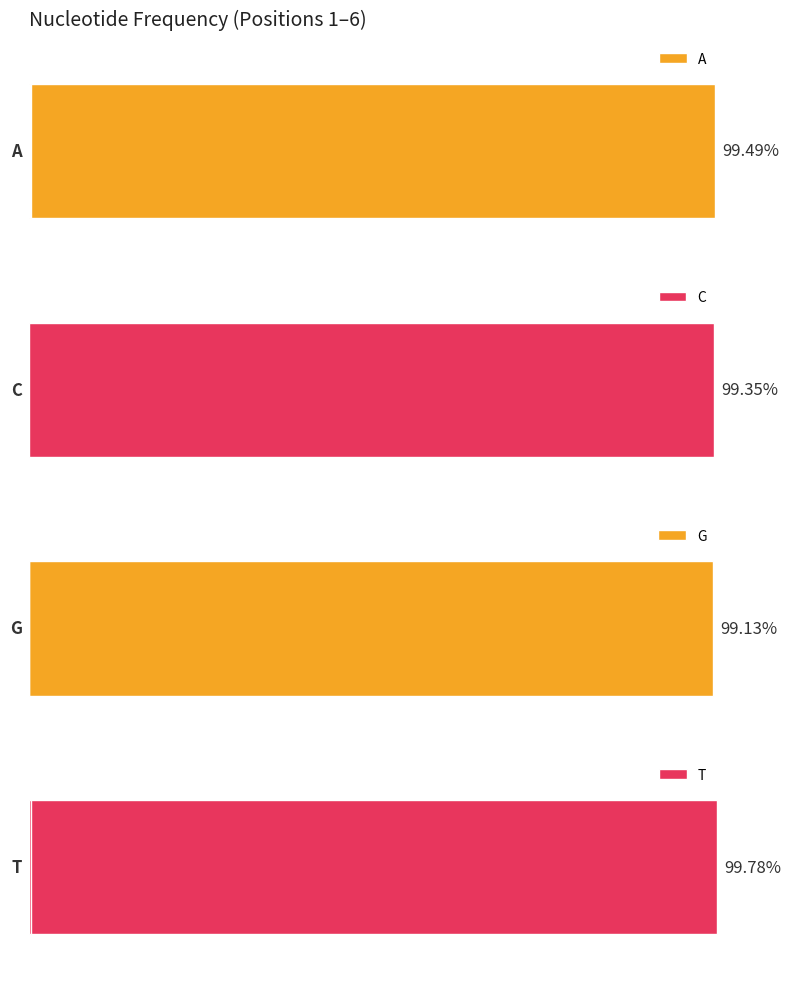

What are all the series names shown in the legend?

A, C, G, T